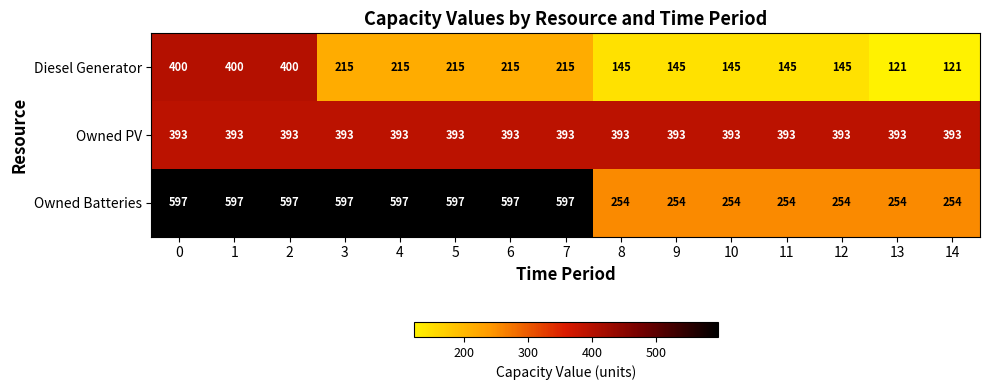

Which series has the largest range (max minus min)?

Owned Batteries